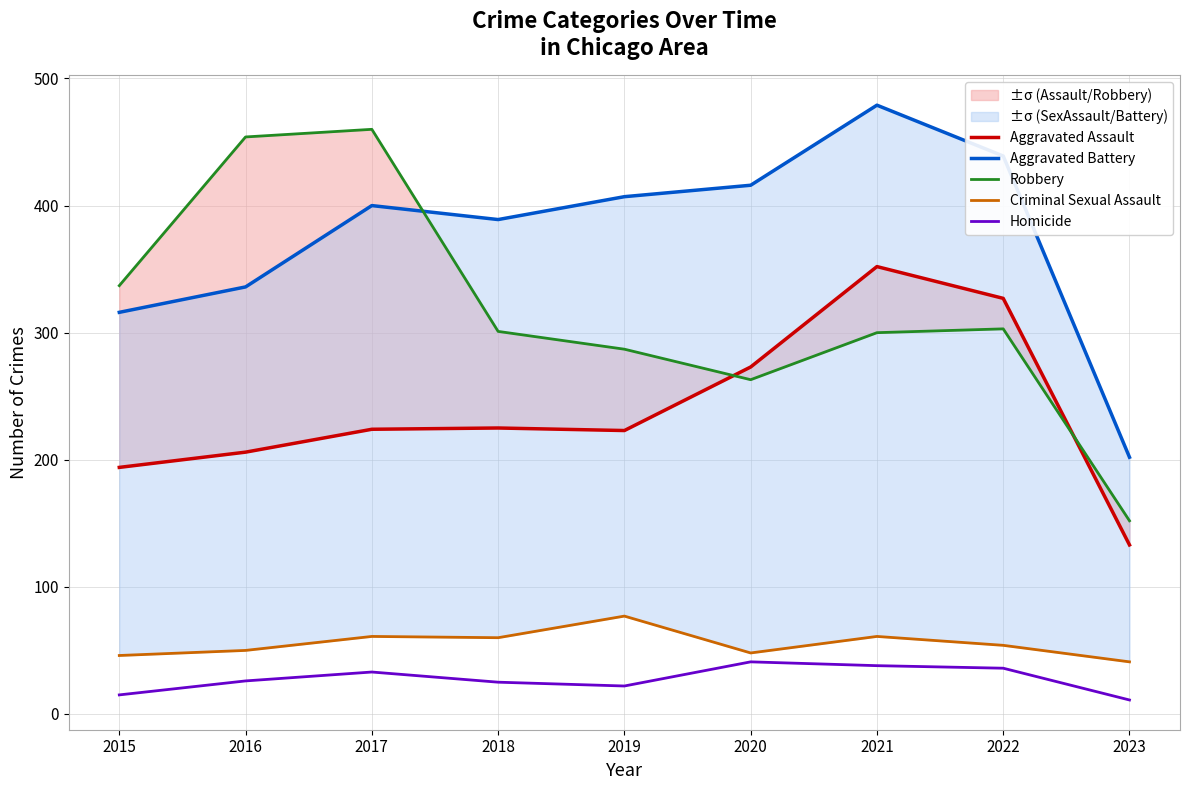

In Criminal Sexual Assault, how many points are lower than both neighbors (excluding endpoints)?

2